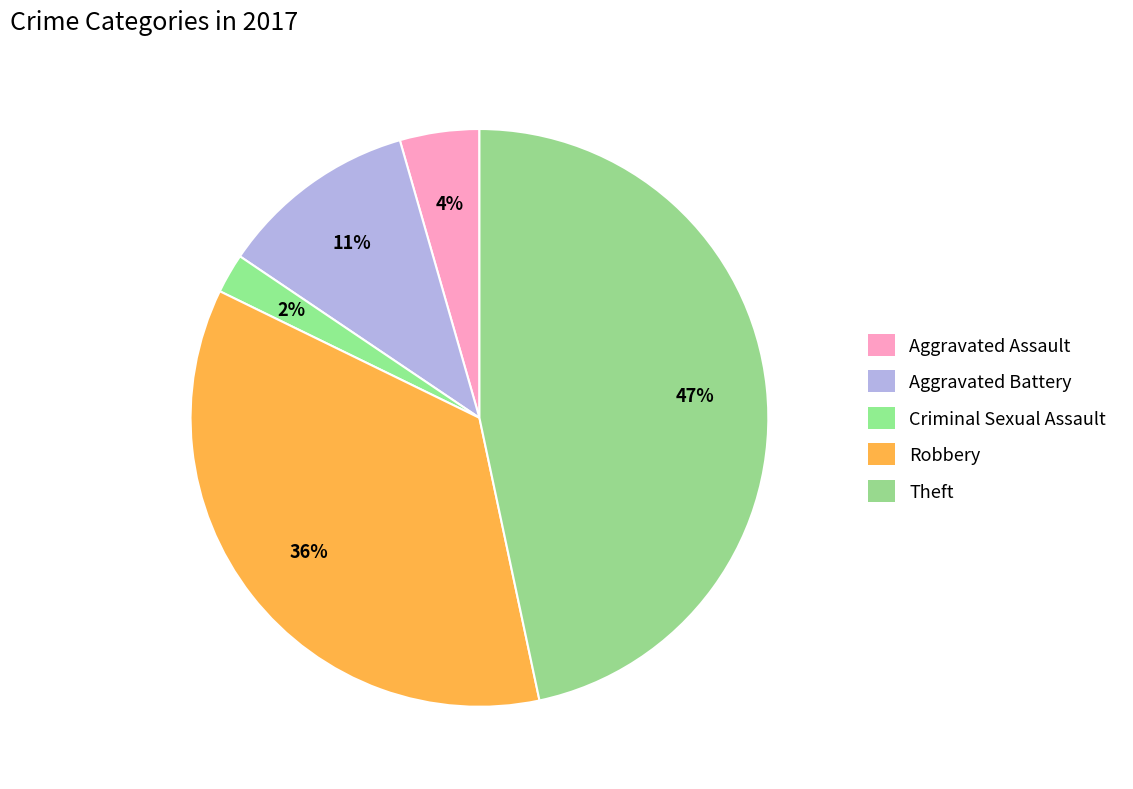

To the nearest percent, what is the combined percentage of Aggravated Battery and Theft?

58%